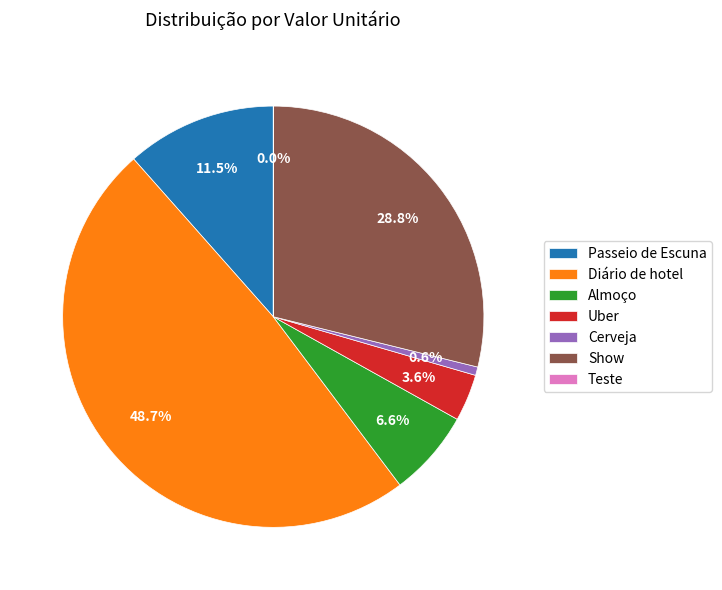

True or false: Diário de hotel accounts for 61% of the total.

False